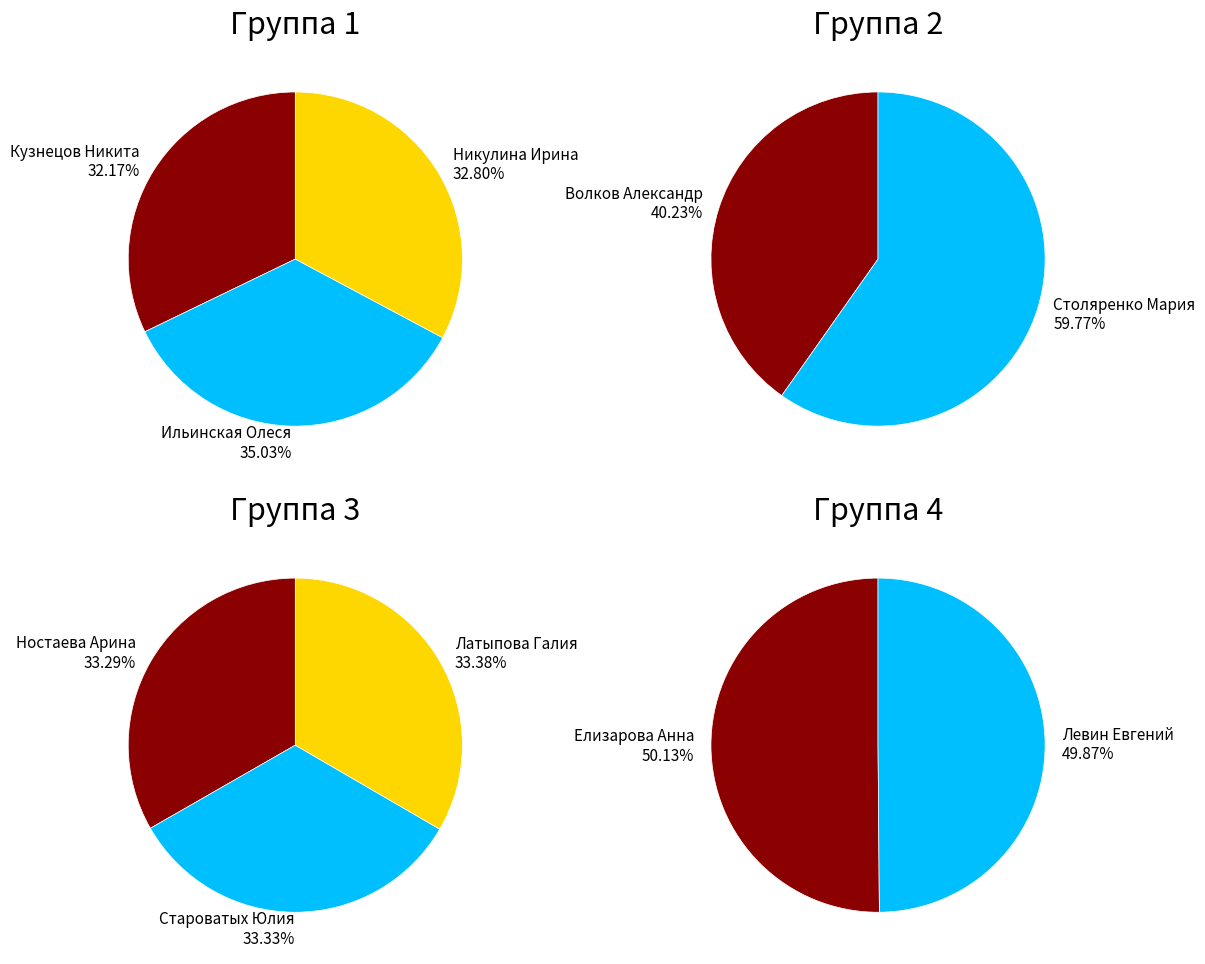

What is the smallest slice in the pie chart?

Волков Александр